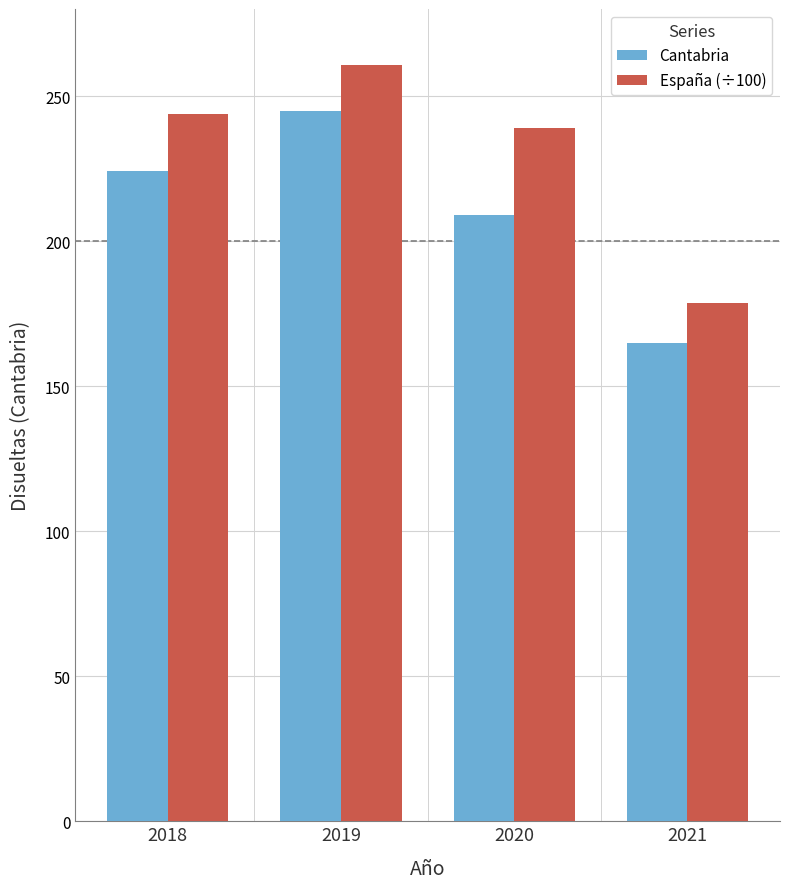

How many groups of bars are there?

4